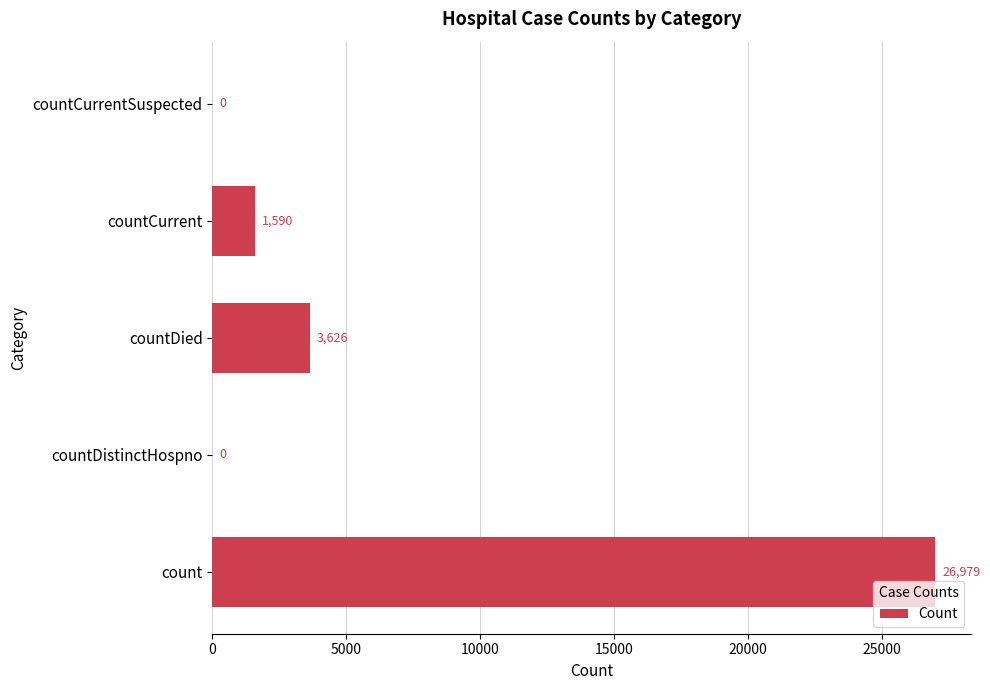

What is the sum of all values?

32195